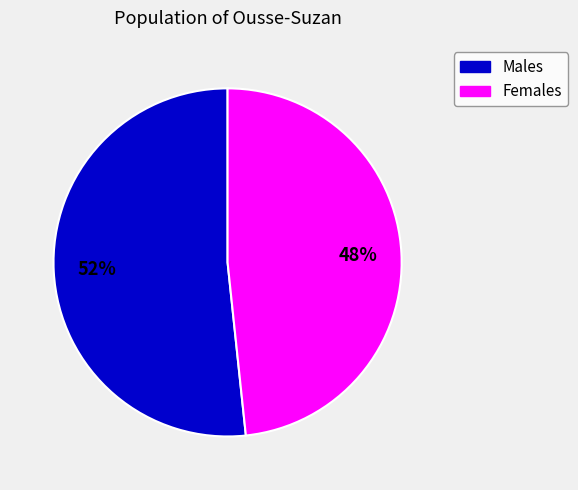

To the nearest percent, what is the average slice percentage?

50%